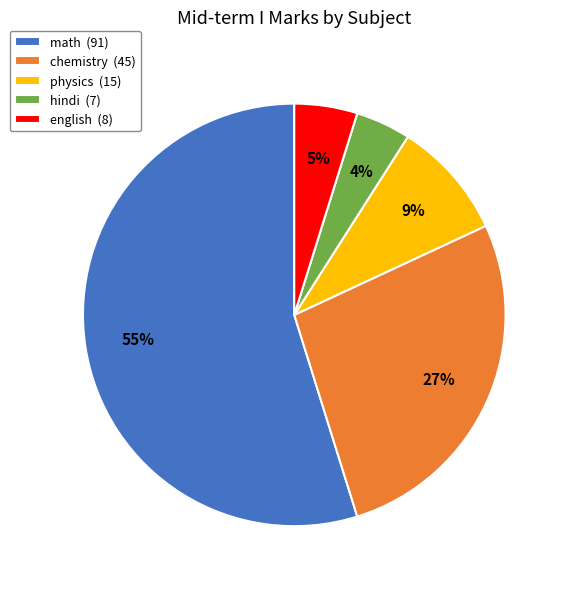

To the nearest percent, what is the difference between the largest and smallest slice percentages?

51%